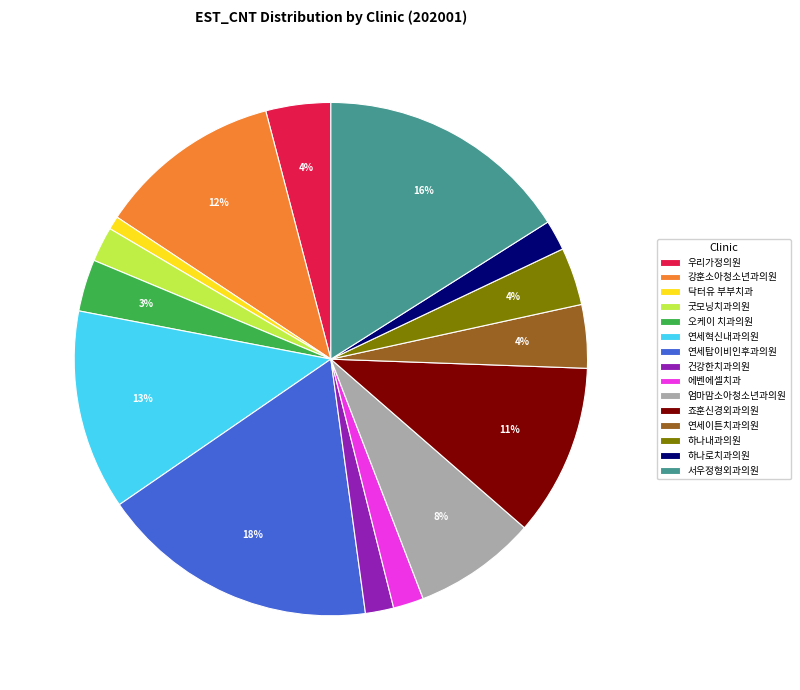

Combined, do 우리가정의원 and 건강한치과의원 account for over 50%?

No